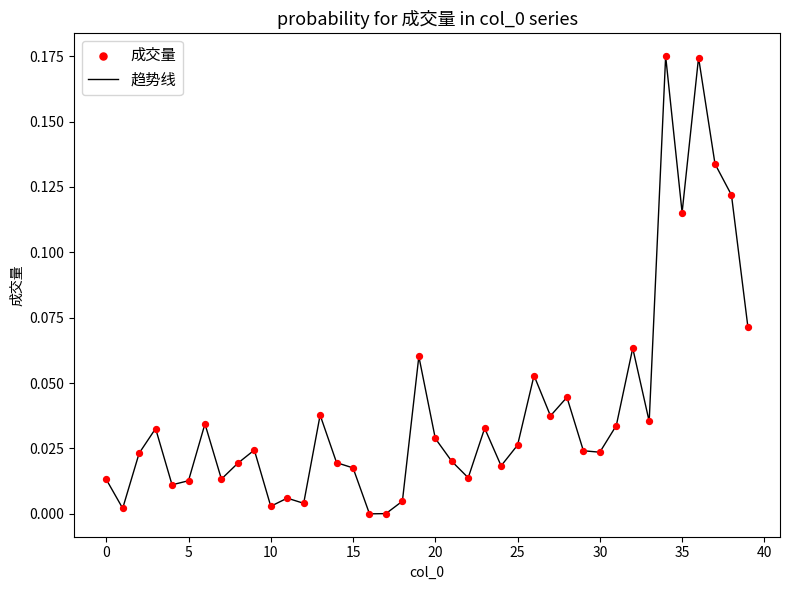

How many lines are shown in the chart?

1